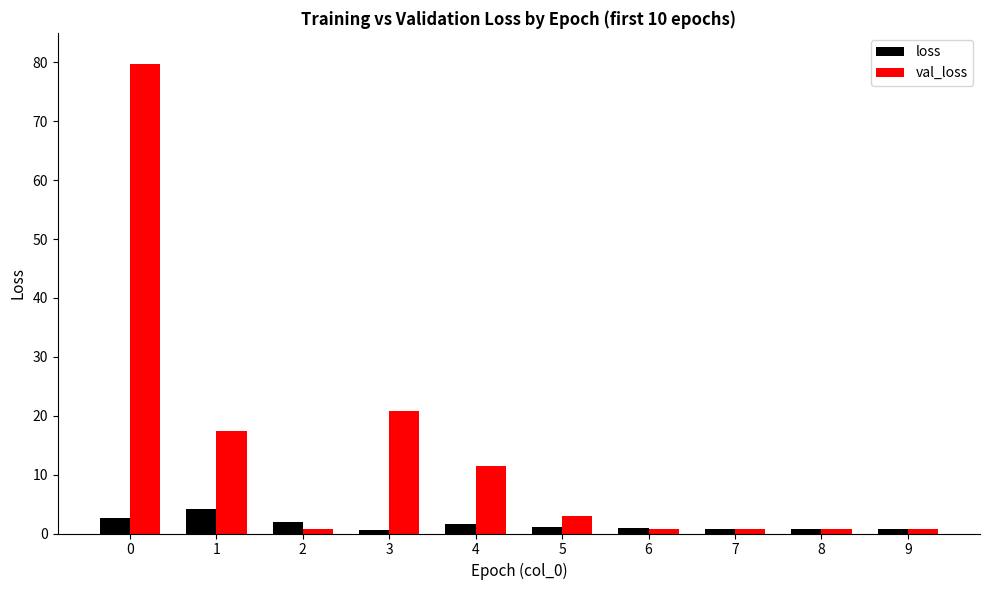

What is the highest value of the loss series?

4.1